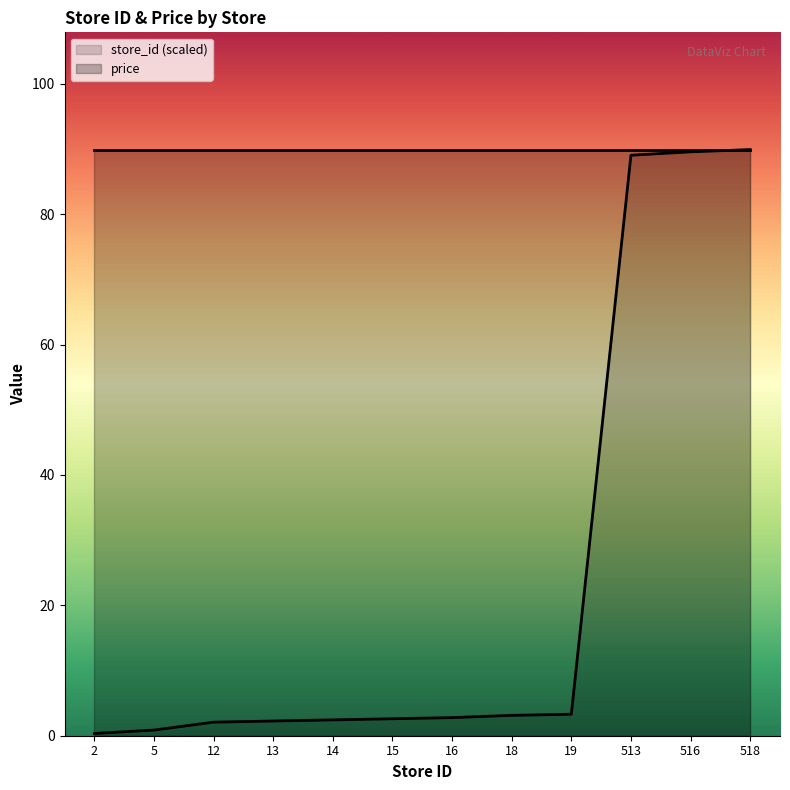

What is the change in value from 16 to 518?

+87.1